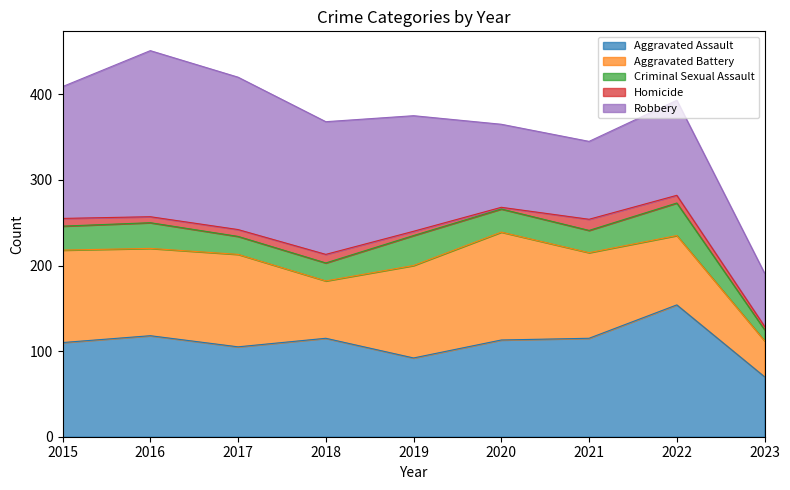

In Homicide, how many points are higher than both neighbors (excluding endpoints)?

2